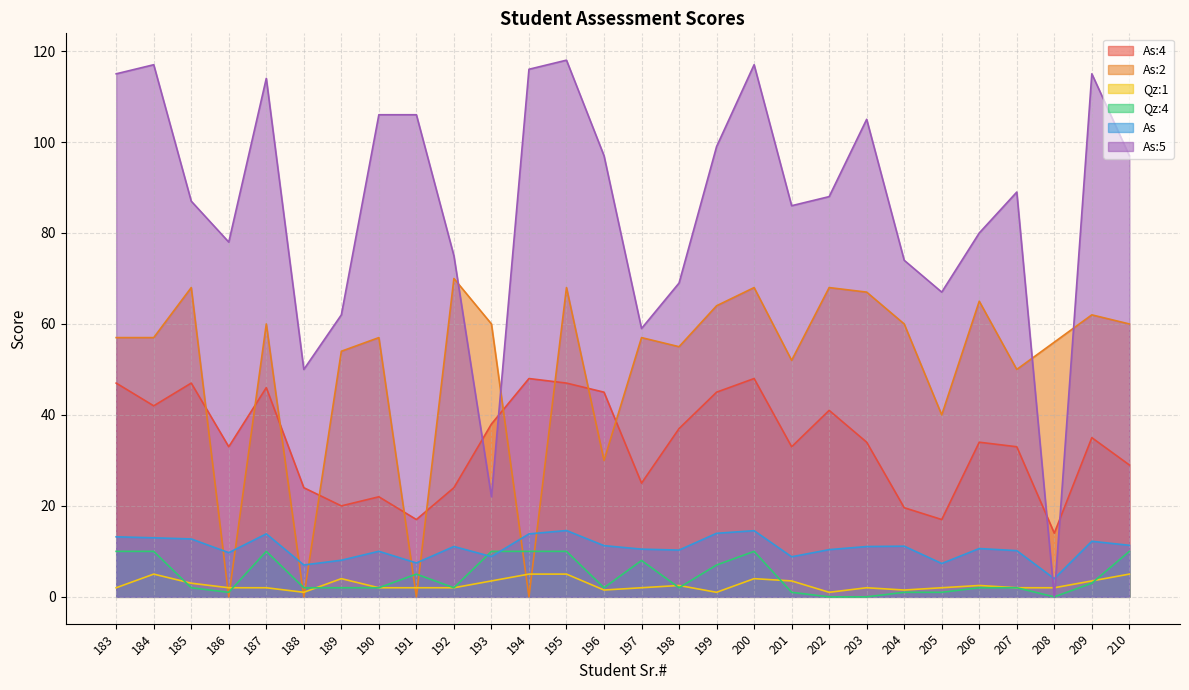

Reading left to right, list all the values displayed in this chart.

As:4: 47.0	42.0	47.0	33.0	46.0	24.0	20.0	22.0	17.0	24.0	38.0	48.0	47.0	45.0	25.0	37.0	45.0	48.0	33.0	41.0	34.0	19.6	17.0	34.0	33.0	14.0	35.0	29.0
As:2: 57.0	57.0	68.0	0.0	60.0	0.0	54.0	57.0	0.0	70.0	60.0	0.0	68.0	30.0	57.0	55.0	64.0	68.0	52.0	68.0	67.0	60.0	40.0	65.0	50.0	56.0	62.0	60.0
Qz:1: 2.0	5.0	3.0	2.0	2.0	1.0	4.0	2.0	2.0	2.0	3.5	5.0	5.0	1.5	2.0	2.5	1.0	4.0	3.5	1.0	2.0	1.5	2.0	2.5	2.0	2.0	3.5	5.0
Qz:4: 10.0	10.0	2.0	1.0	10.0	2.0	2.0	2.0	5.0	2.0	10.0	10.0	10.0	2.0	8.0	2.0	7.0	10.0	1.0	0.0	0.0	1.0	1.0	2.0	2.0	0.0	3.0	10.0
As: 13.2	13.0	12.7	9.7	13.8	7.0	8.1	10.0	7.5	11.1	8.8	13.8	14.6	11.3	10.5	10.3	14.0	14.6	8.8	10.4	11.1	11.1	7.3	10.6	10.2	4.0	12.2	11.3
As:5: 115.0	117.0	87.0	78.0	114.0	50.0	62.0	106.0	106.0	75.0	22.0	116.0	118.0	97.0	59.0	69.0	99.0	117.0	86.0	88.0	105.0	74.0	67.0	80.0	89.0	0.0	115.0	97.0